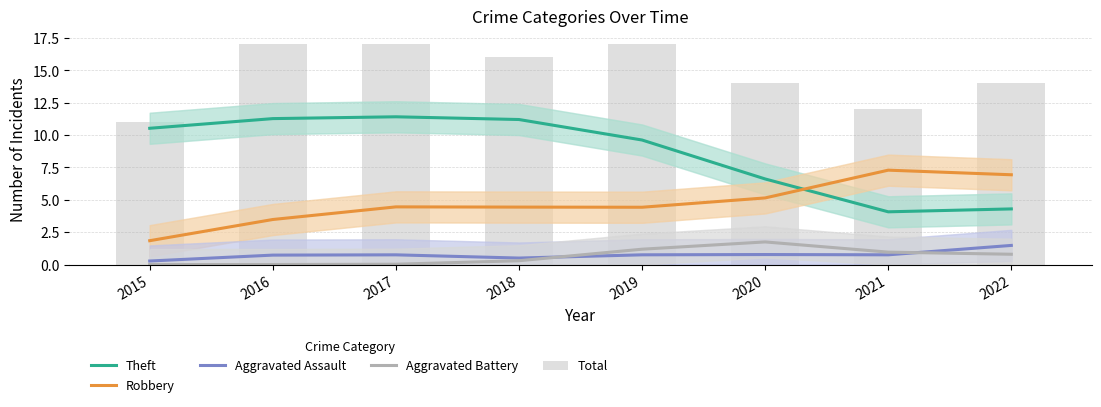

Count the number of categories in the chart.

8